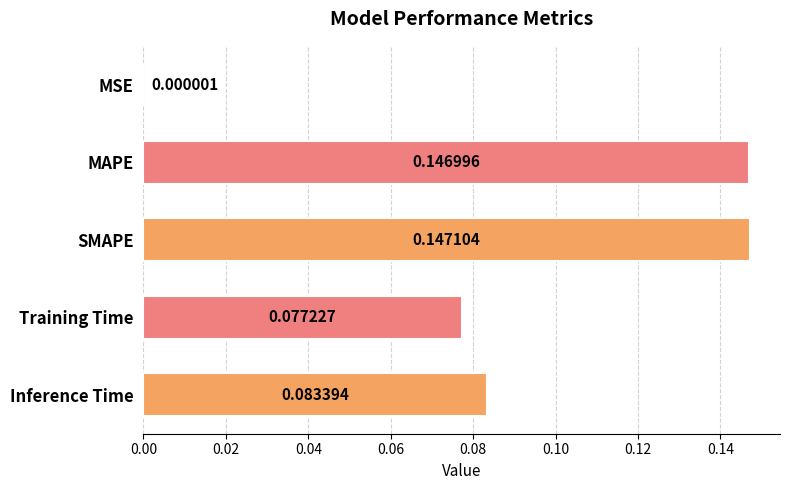

Which has a higher value, Inference Time or Training Time?

Inference Time